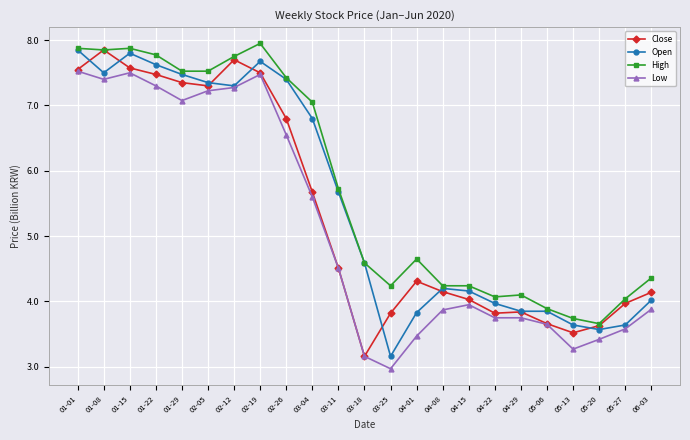

What is the smallest value displayed?

3.0